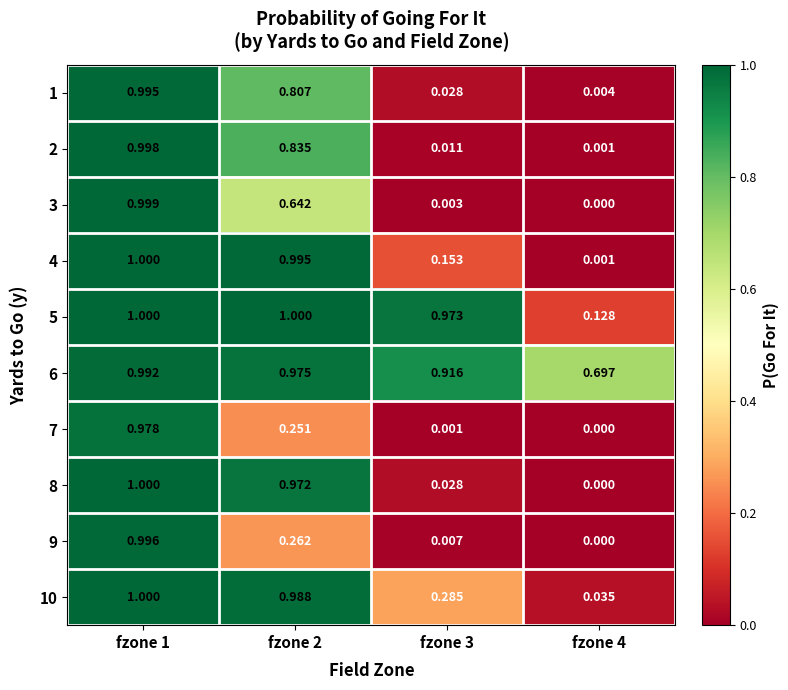

Is the value of 5 at fzone 4 greater than the value of 9 at fzone 2?

No